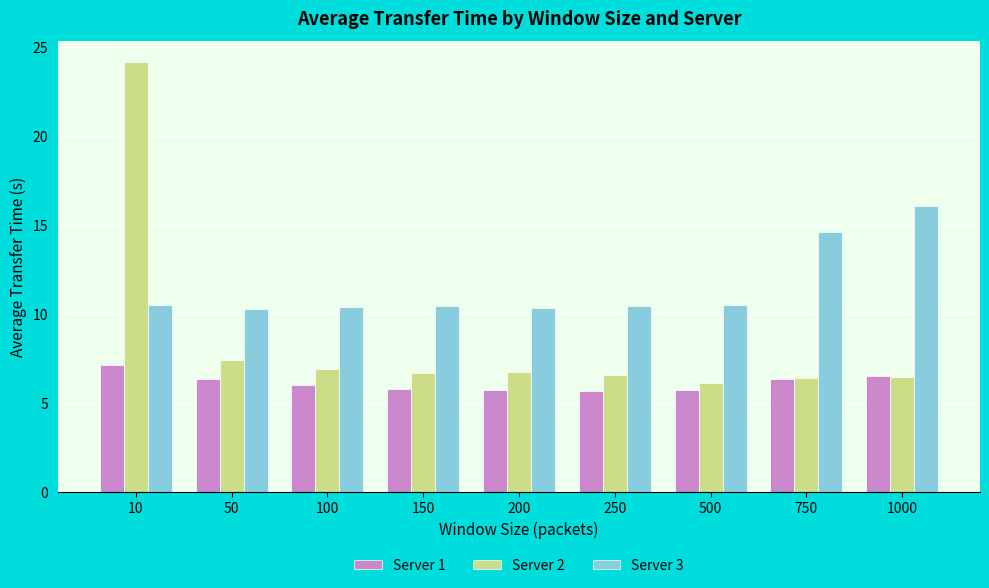

What is the approximate value of Server 2 at 50?

7.4